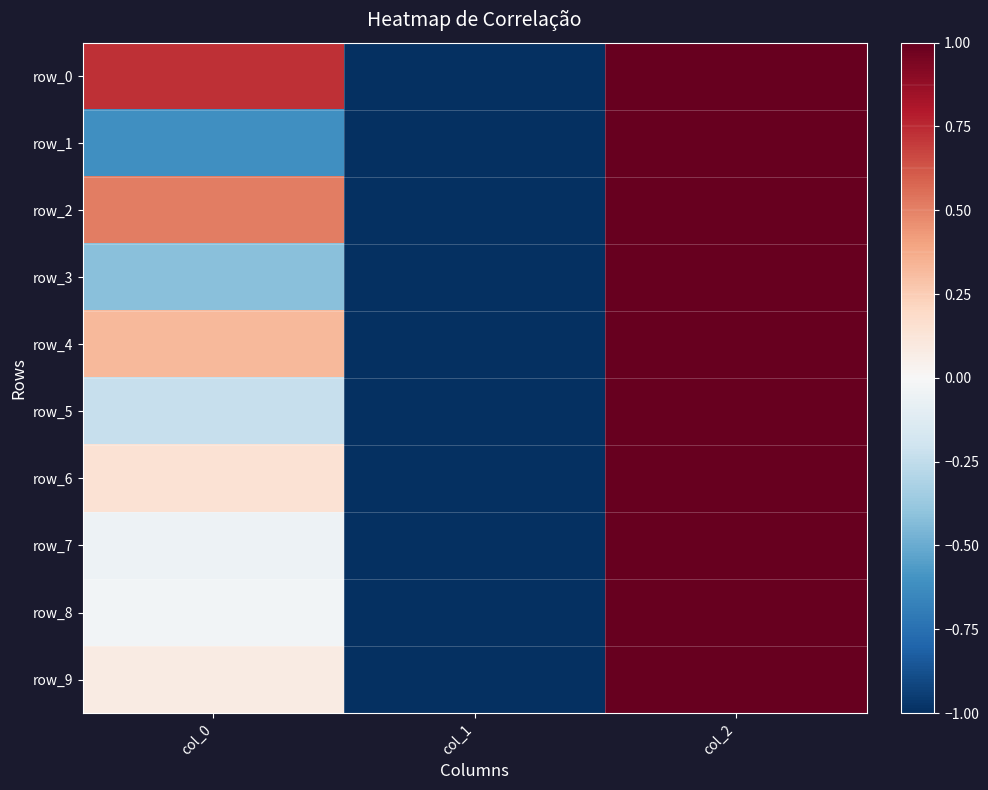

What is the smallest value displayed?

-1.0